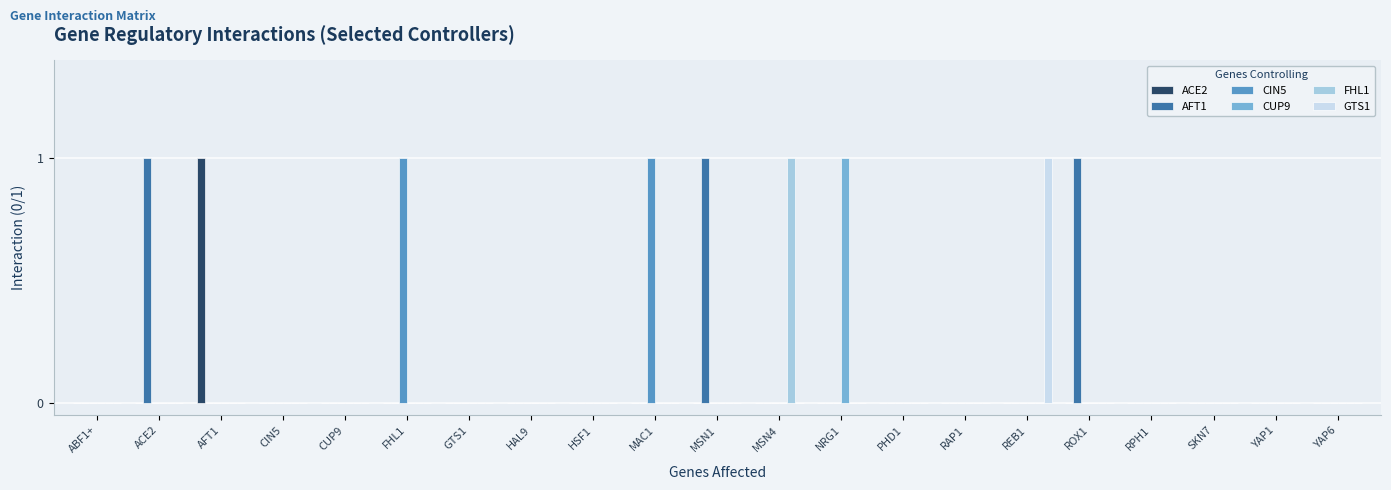

The AFT1 series shows 0 at MAC1. True or false?

True